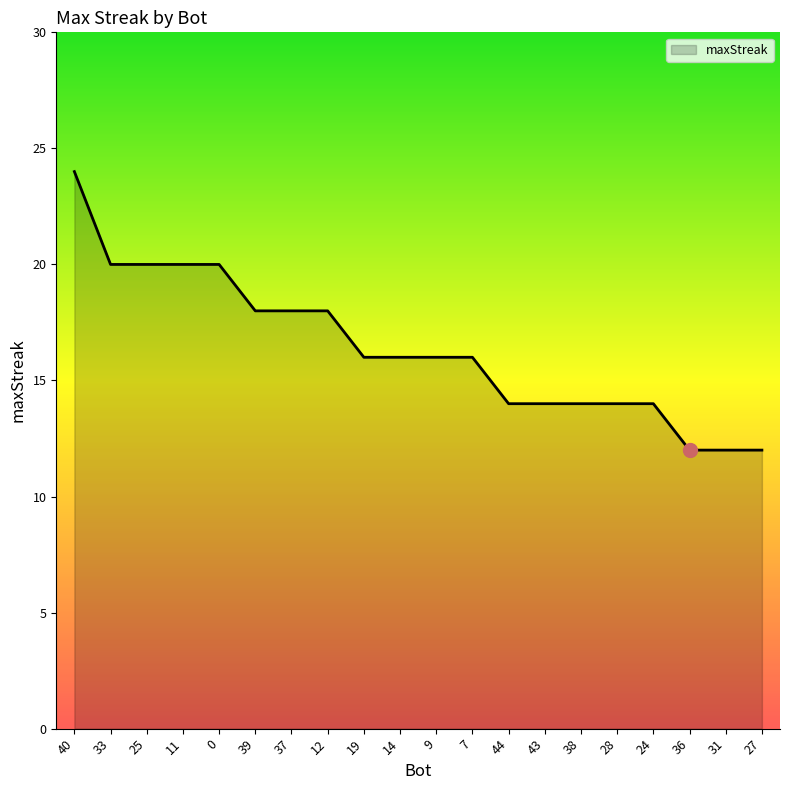

How many lines are shown in the chart?

1